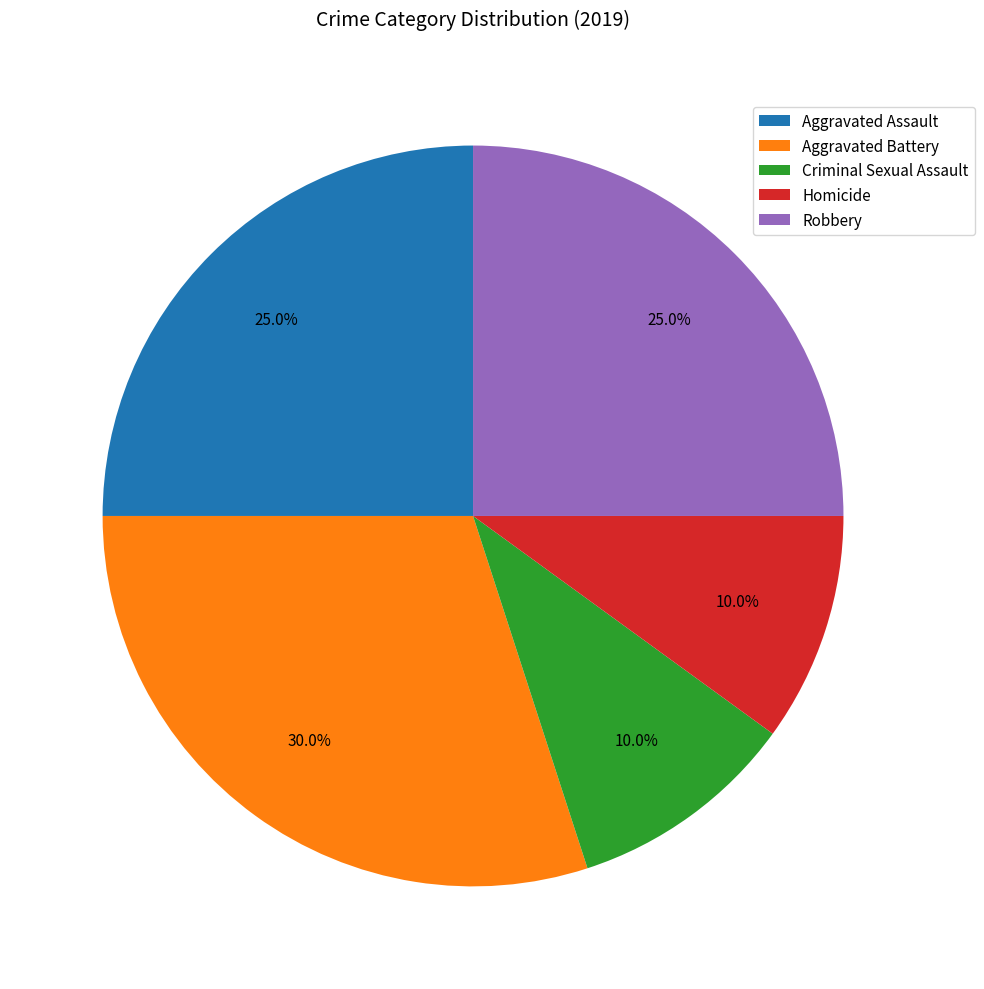

What percentage is NOT represented by Homicide?

90.0%